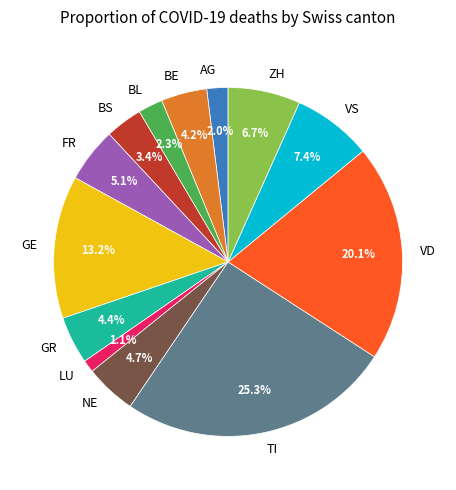

Count the number of slices in the pie.

13